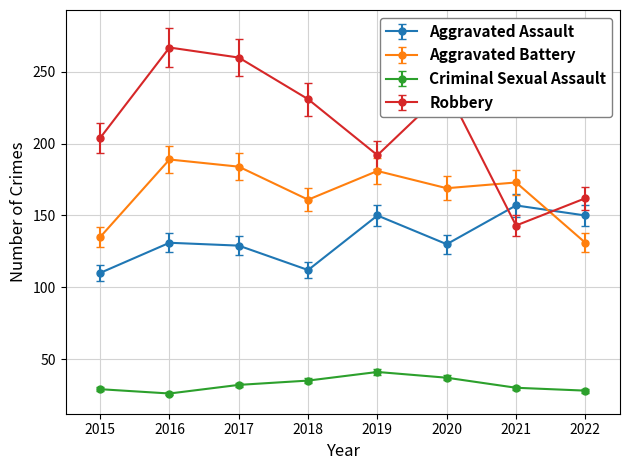

Which series changed the most between 2017 and 2019?

Robbery